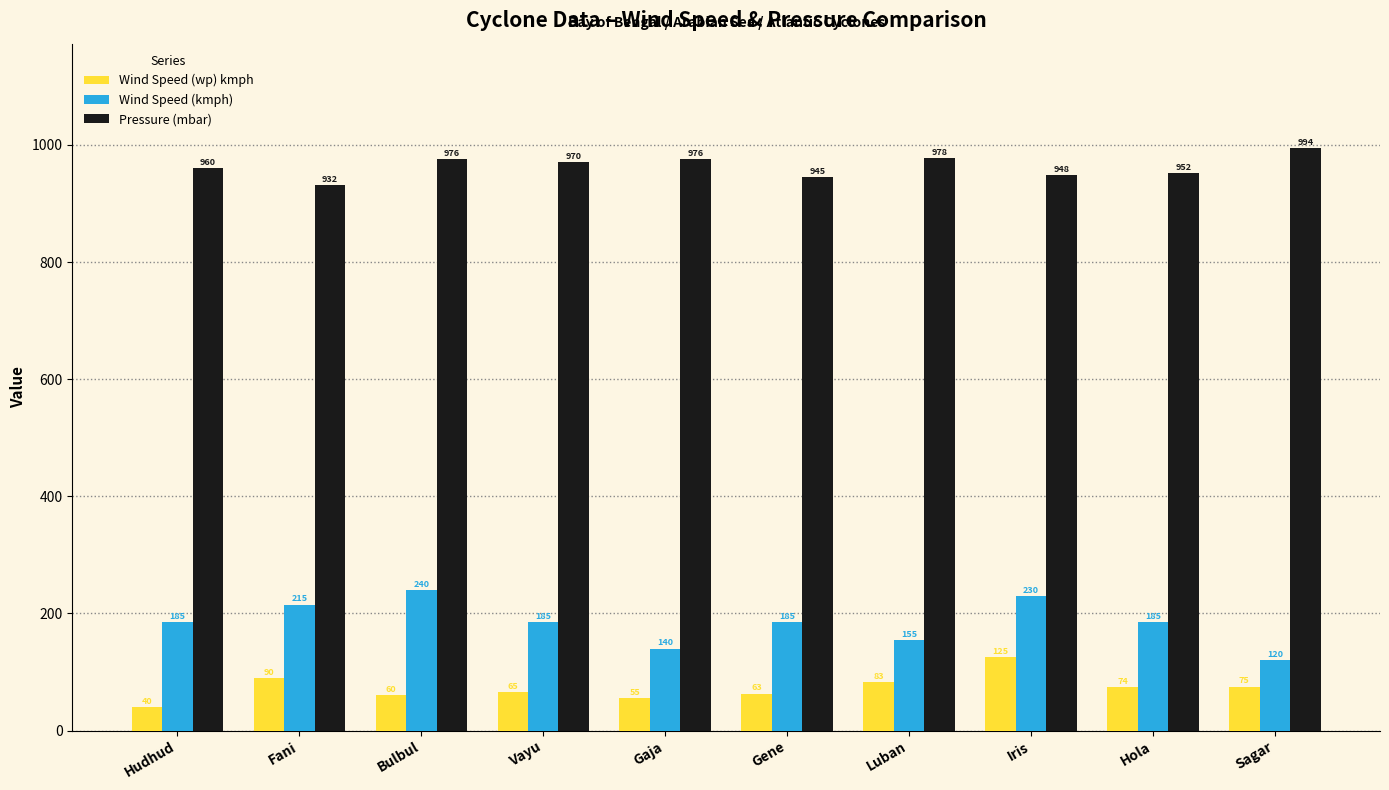

The Pressure (mbar) series shows 1733 at Gaja. True or false?

False